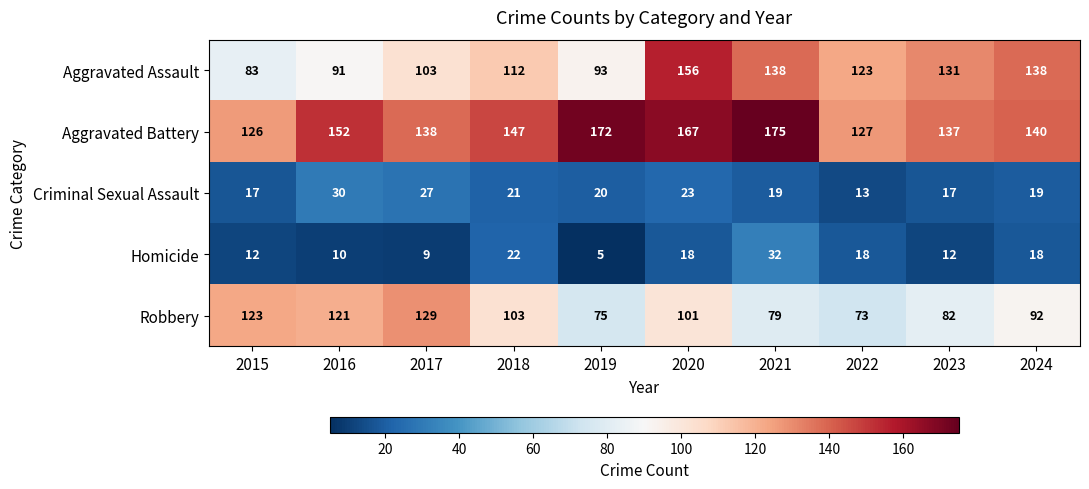

How many categories are shown in the chart?

10